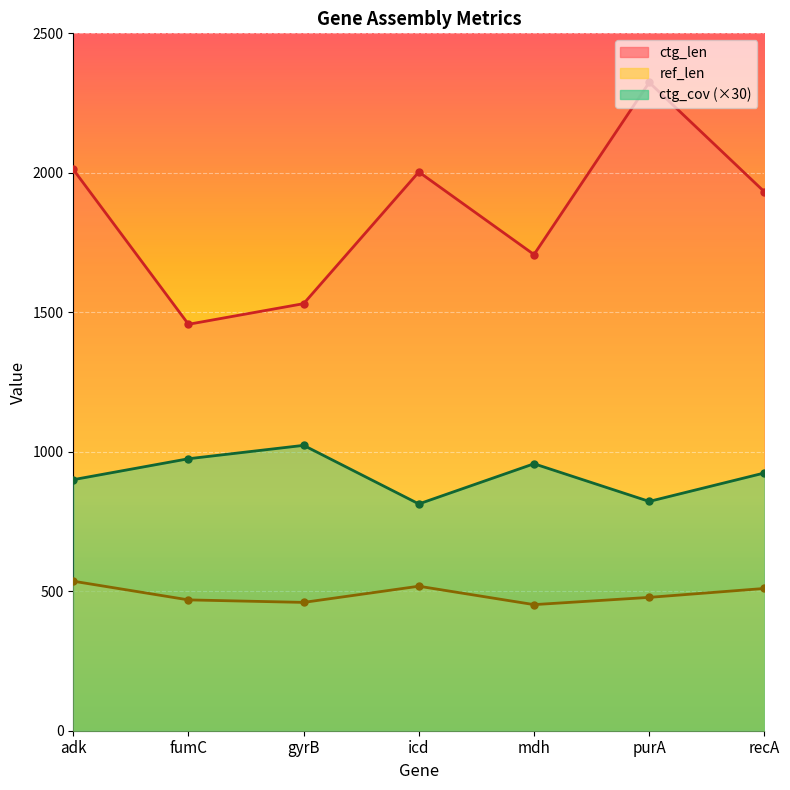

Which label corresponds to the largest value in the chart?

purA